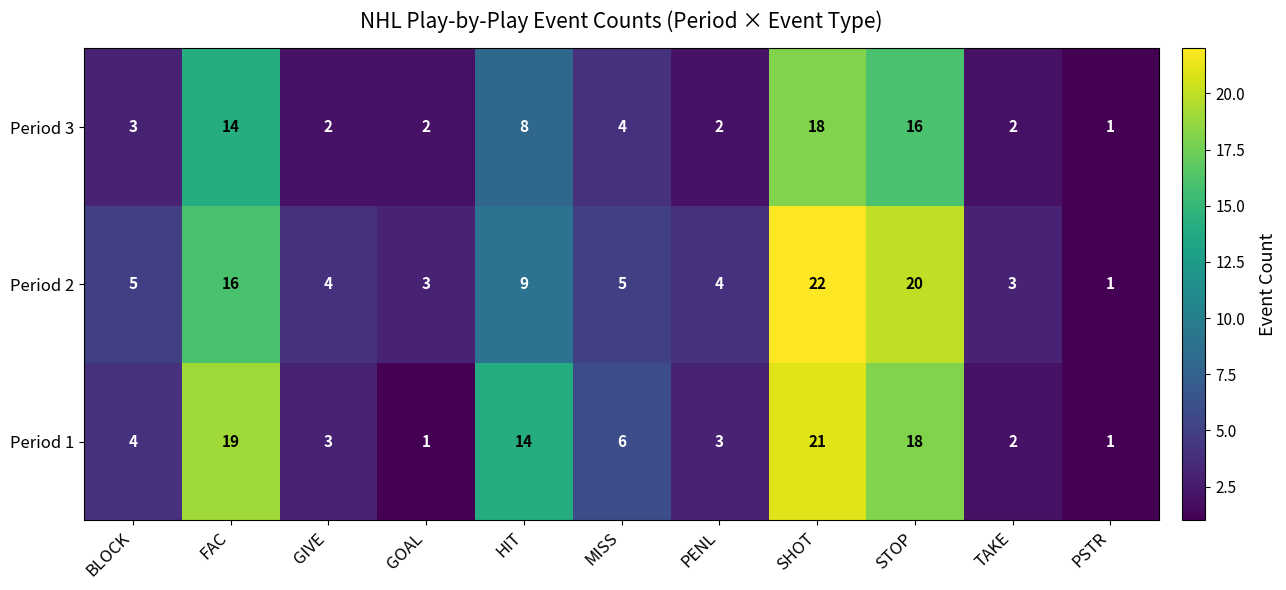

How many values in the Period 1 series are below 4?

5